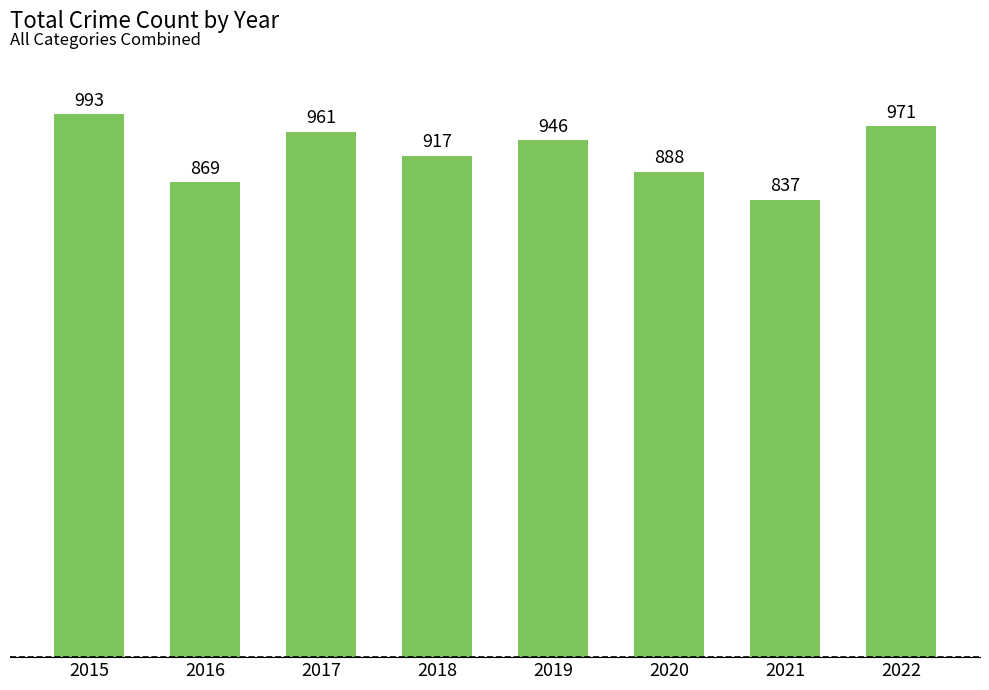

Reading left to right, extract all data points from this chart.

2015=993	2016=869	2017=961	2018=917	2019=946	2020=888	2021=837	2022=971